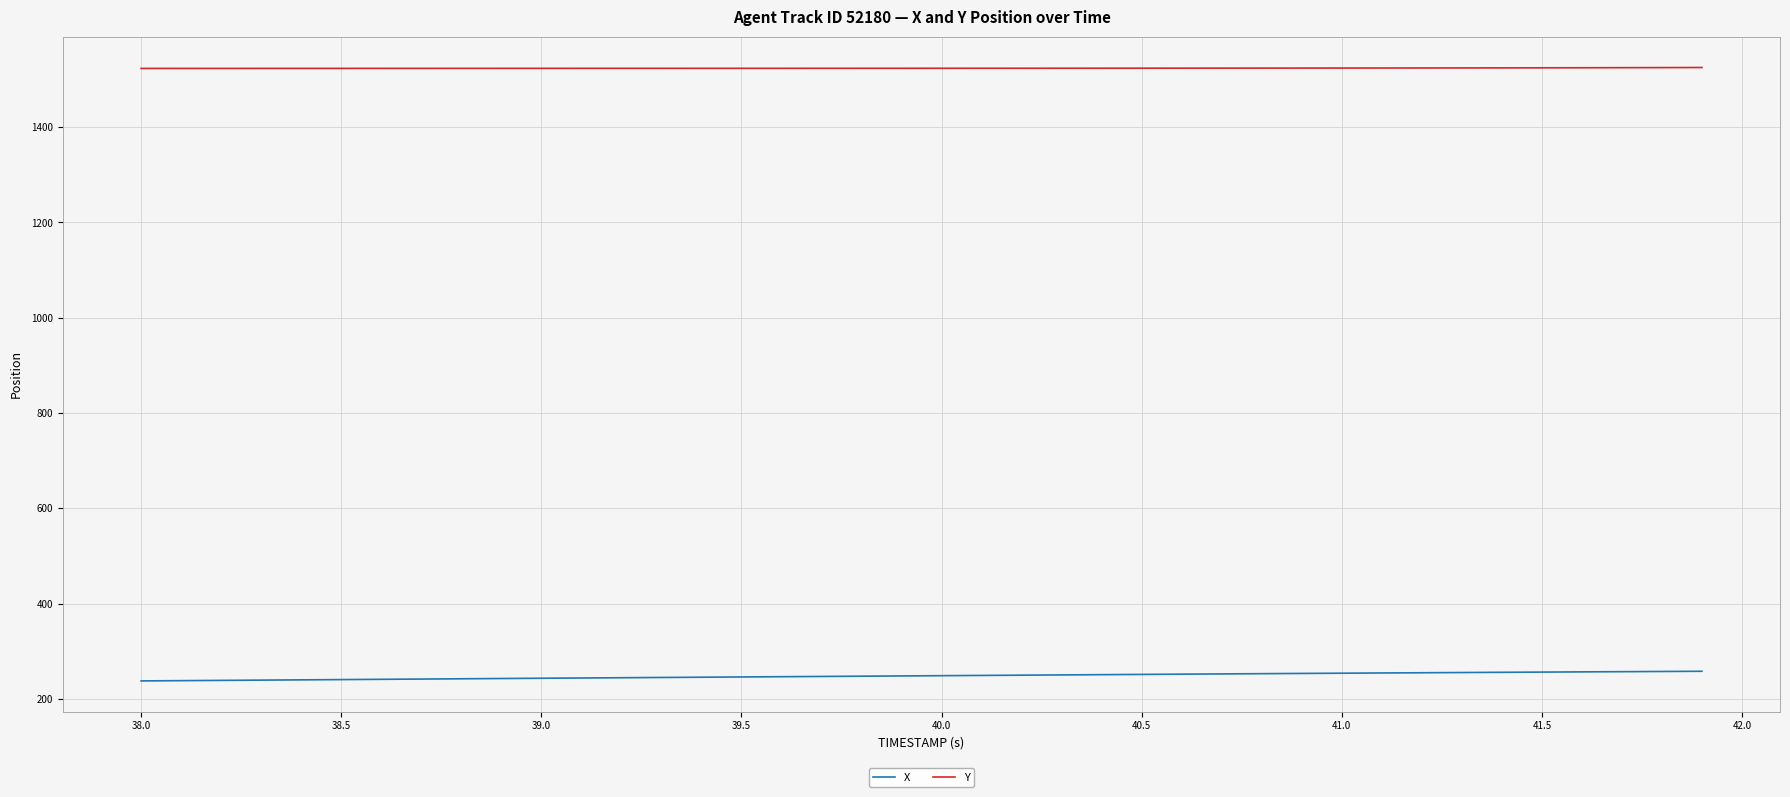

Which series has the largest total across all categories?

Y